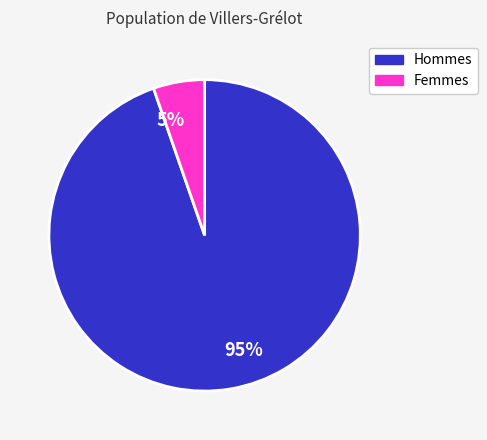

Is it true that 5% is 5% of the pie?

True